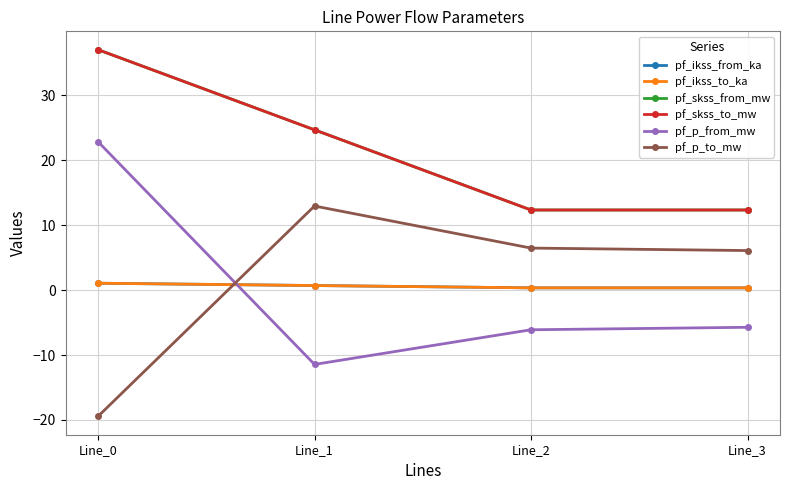

How many distinct data groups are displayed?

6